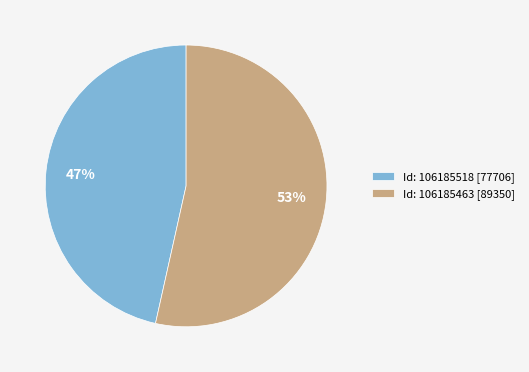

Do Id: 106185463 [89350] and Id: 106185518 [77706] together represent more than half of the pie?

Yes